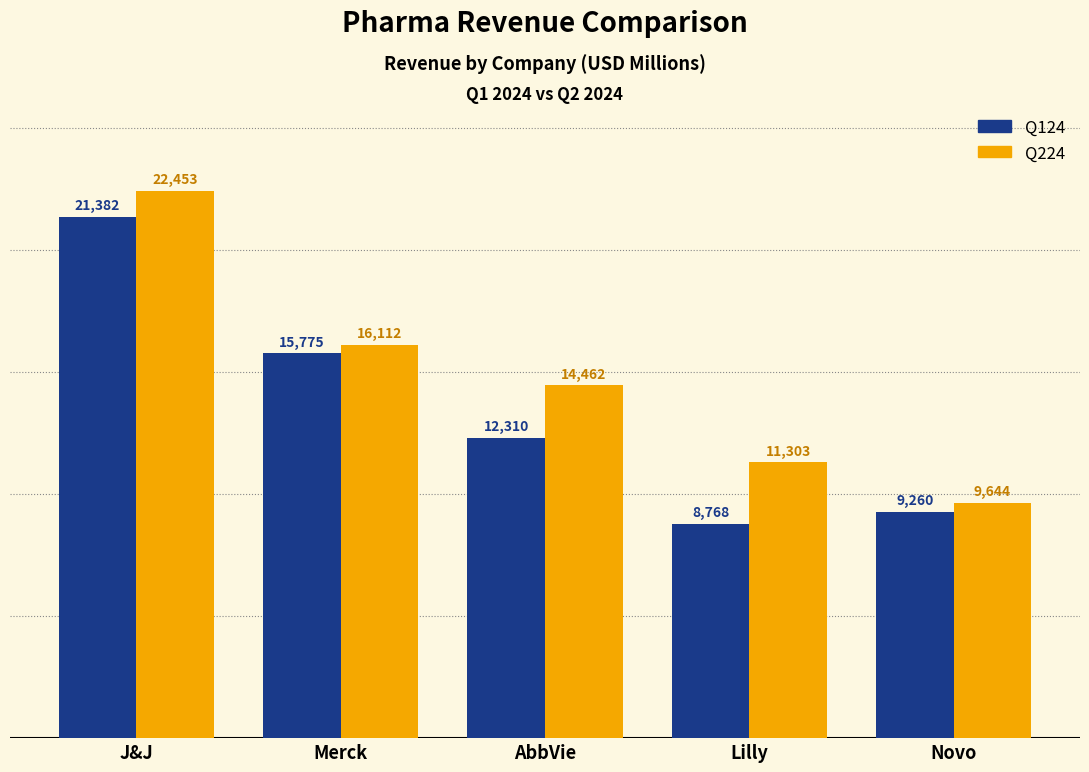

What is the label of the 1st bar from the right?

Novo